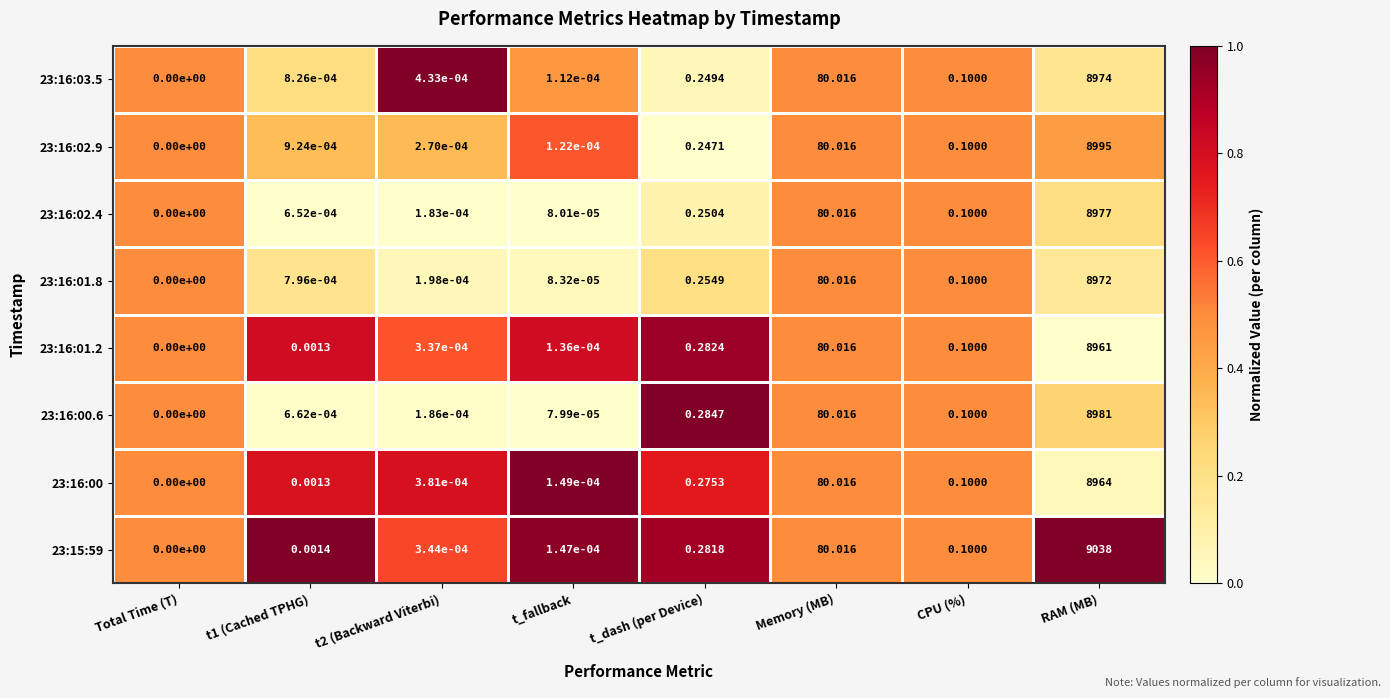

Which series has the largest range (max minus min)?

23:15:59